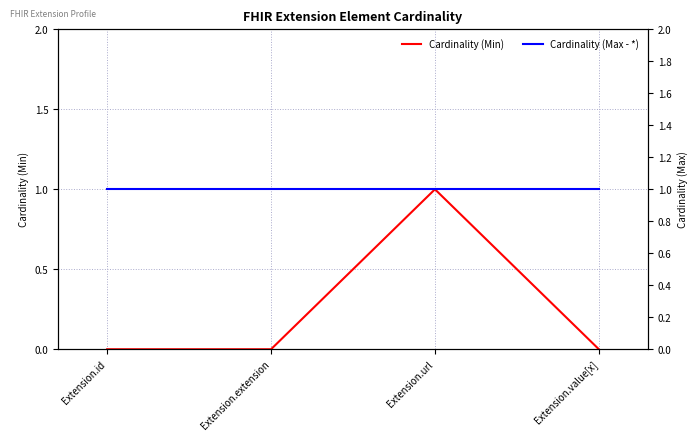

What is the value of the Cardinality (Max - *) point at the 3rd from the left?

1